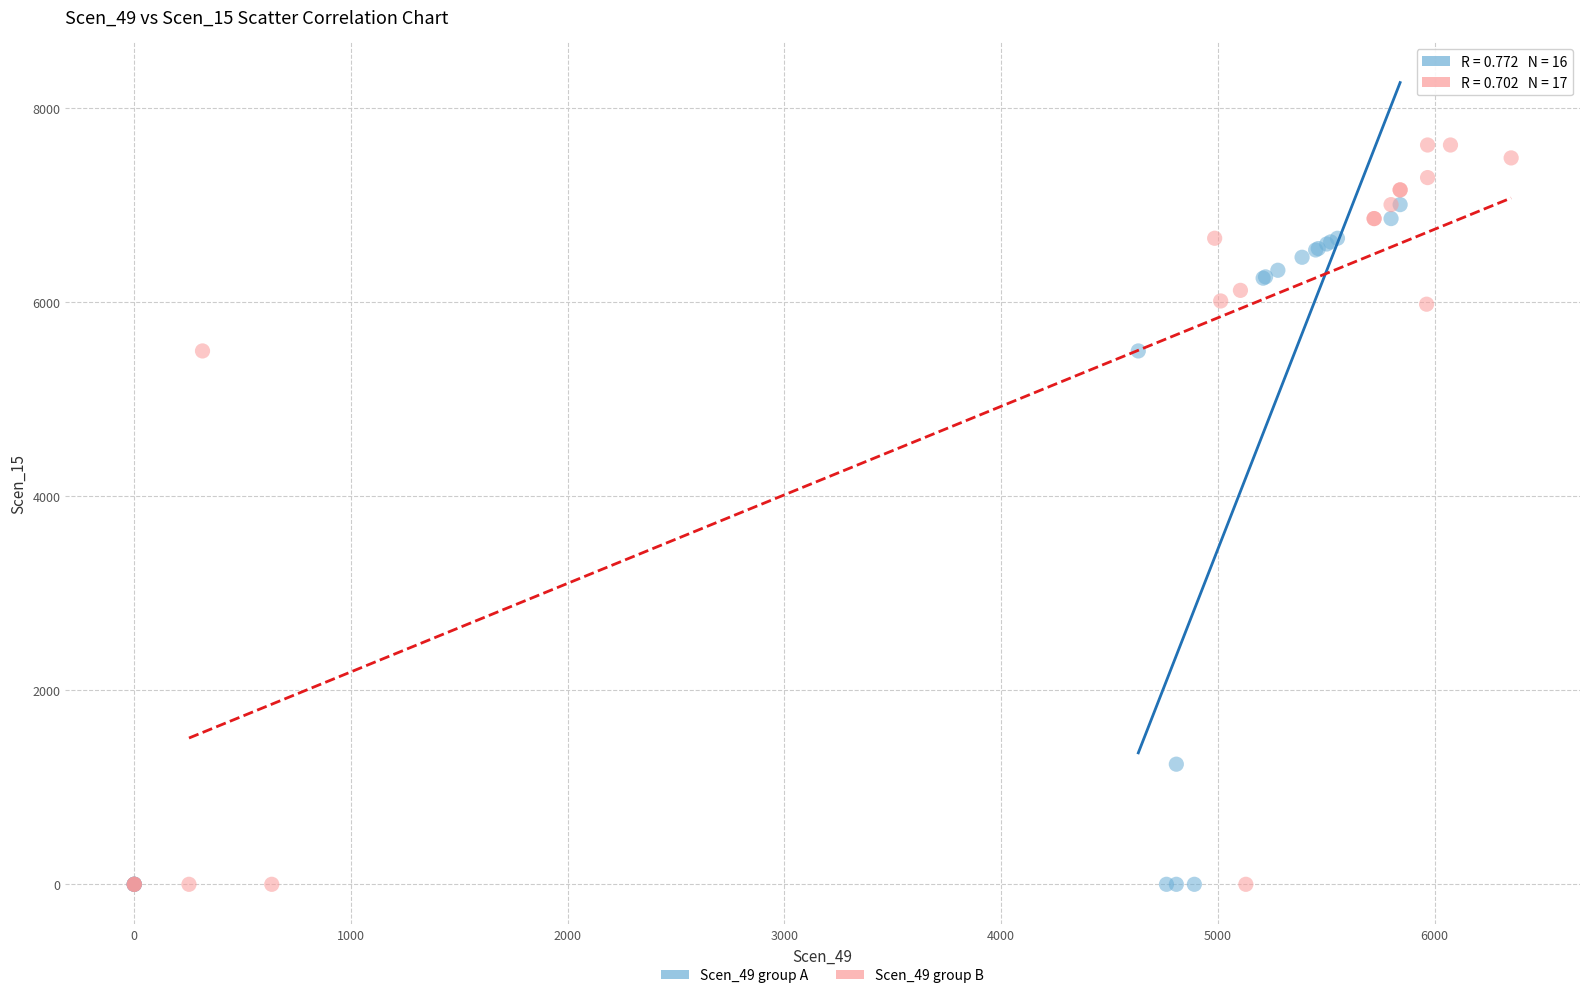

Which series reaches the maximum Y coordinate?

Scen_49 group B